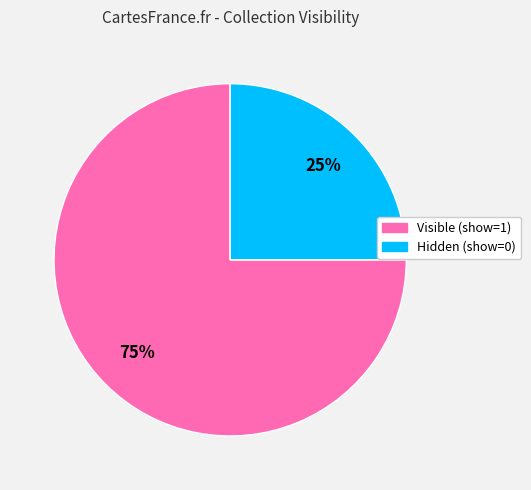

Count the number of slices in the pie.

2